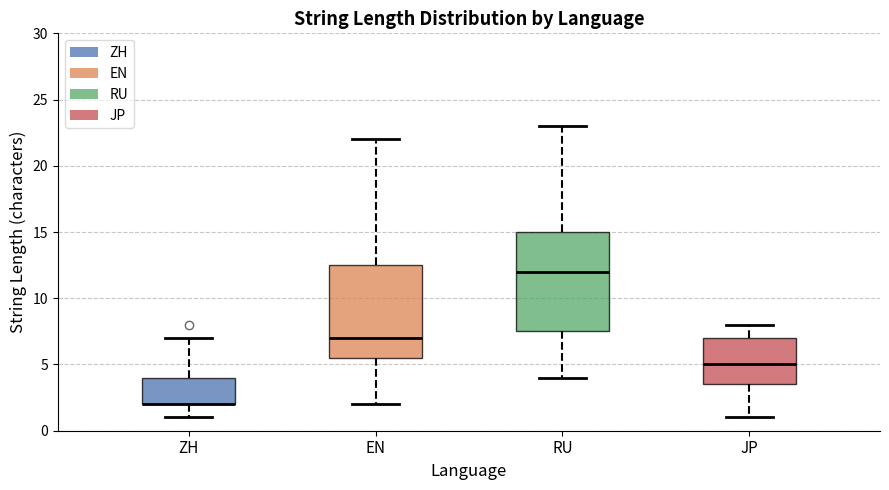

Which box is the tallest, from its lower edge to its upper edge?

RU